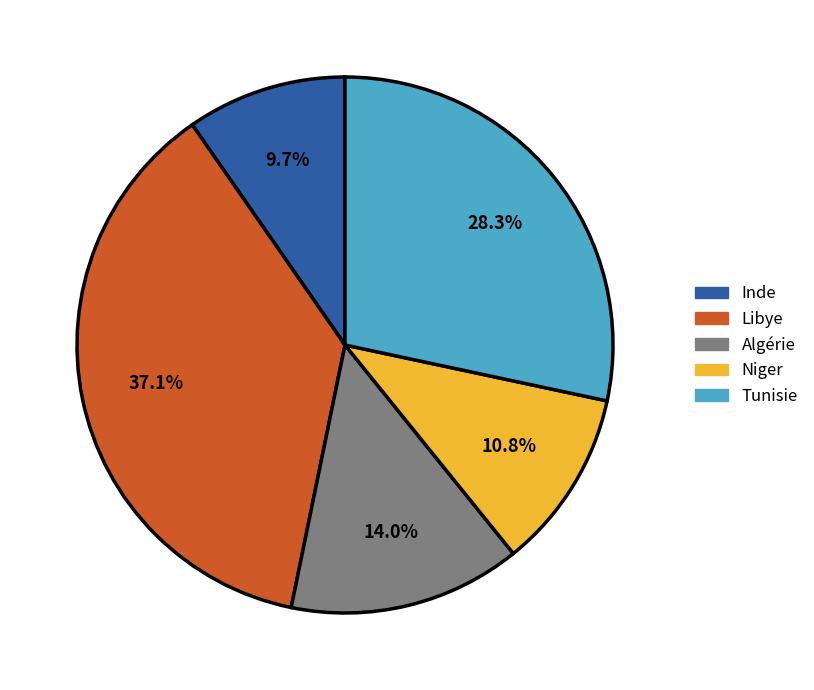

Does any single category account for the majority?

No